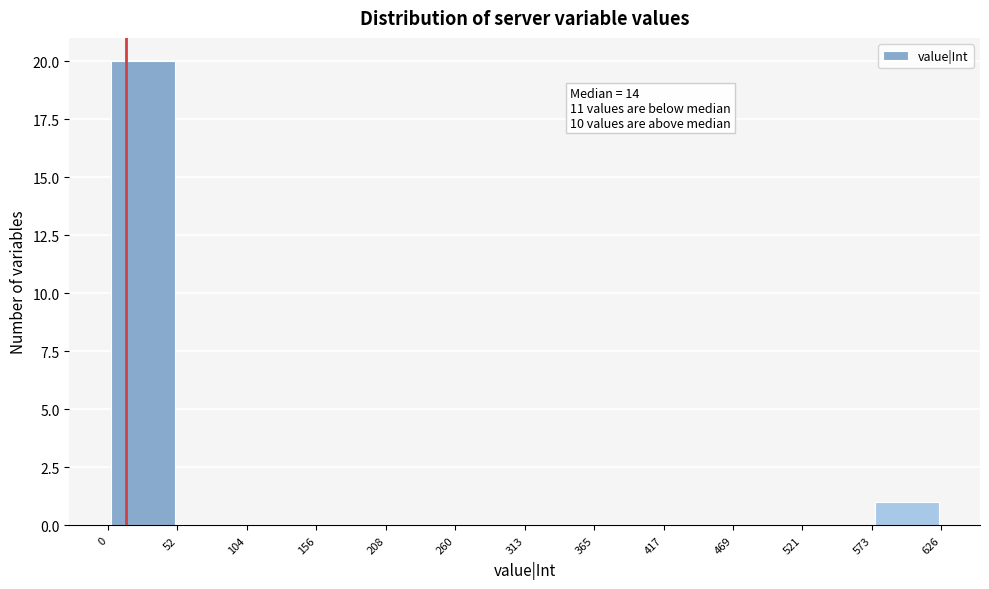

Over which range of the x-axis is the bar tallest?

0 to 52